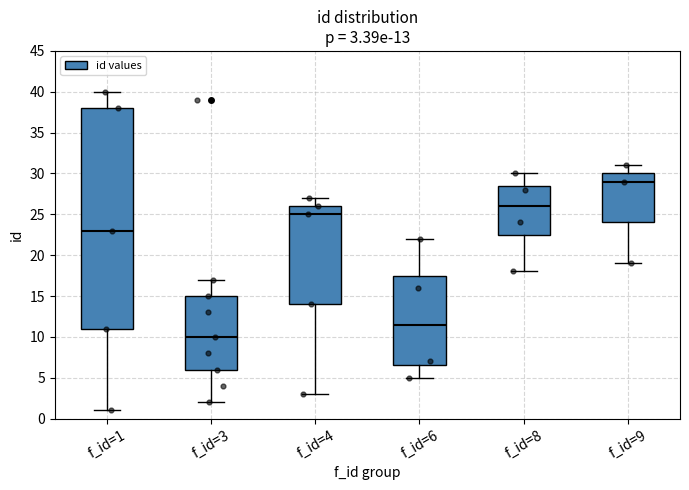

Which box's median line is the lowest?

f_id=3